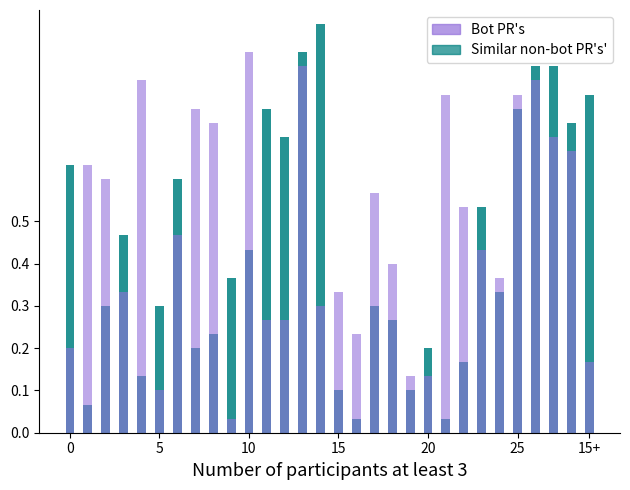

What is the label of the 11th bar from the right?

19